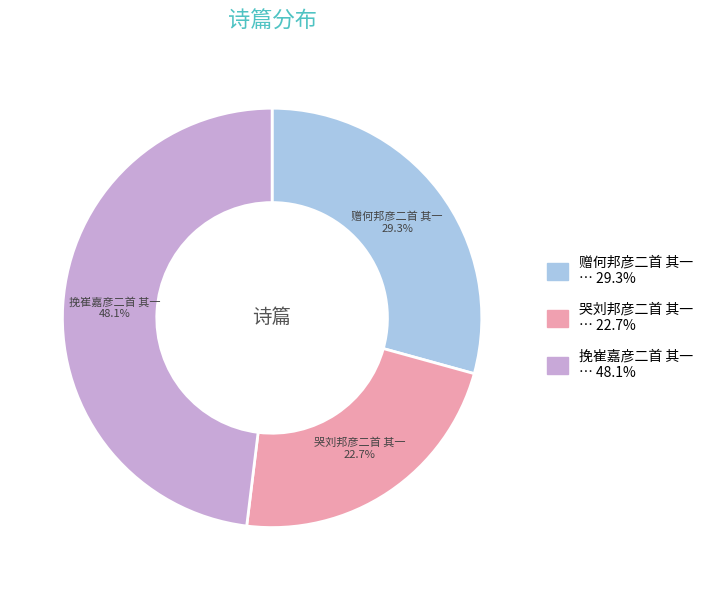

True or false: 哭刘邦彦二首 其一 accounts for 13% of the total.

False